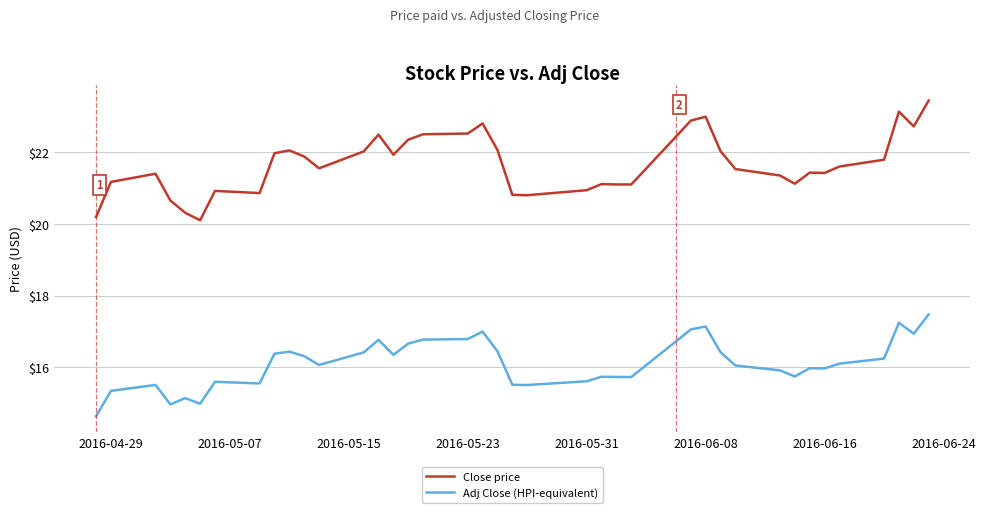

True or false: Adj Close (HPI-equivalent) and Close price cross at least once.

False